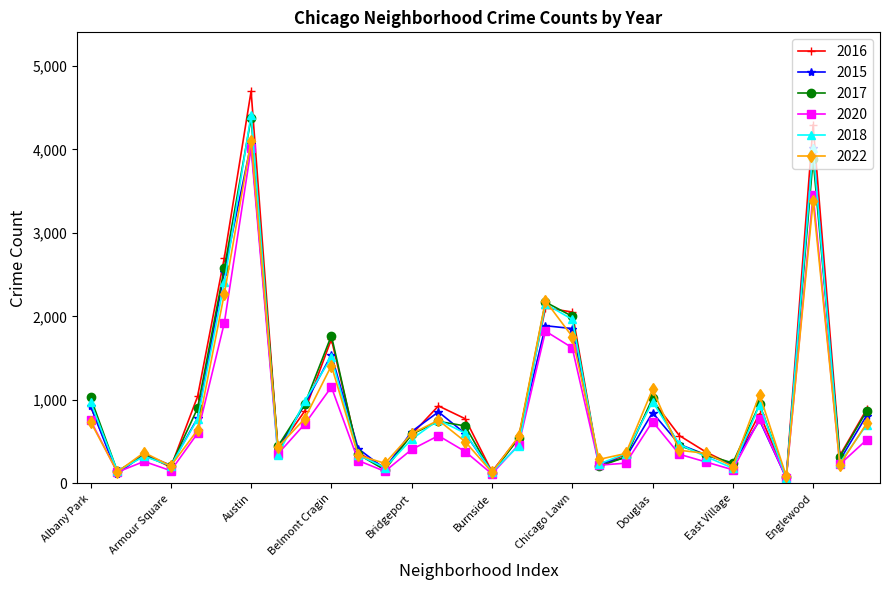

True or false: 2018 has more than 0 interior local peaks.

True